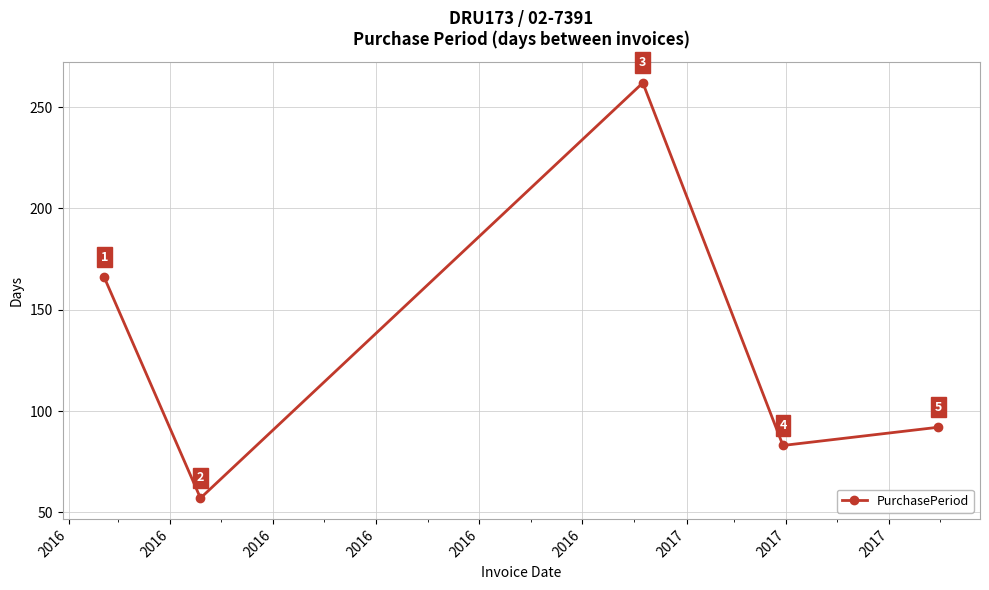

What is the average value?

132